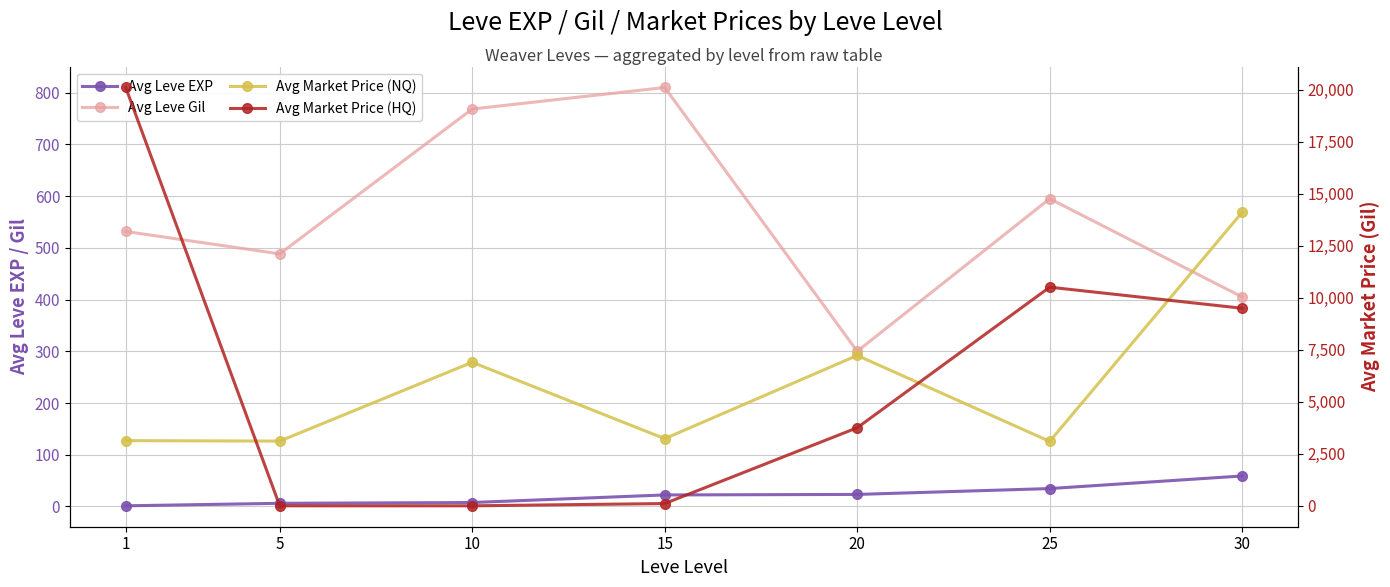

Read the Avg Market Price (NQ) value at 5.

3108.7